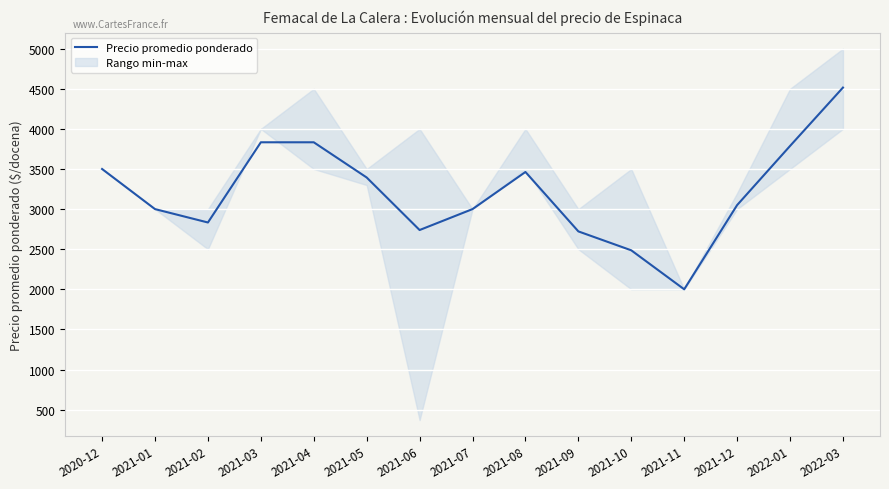

True or false: the data shows 5487 at 2021-05.

False